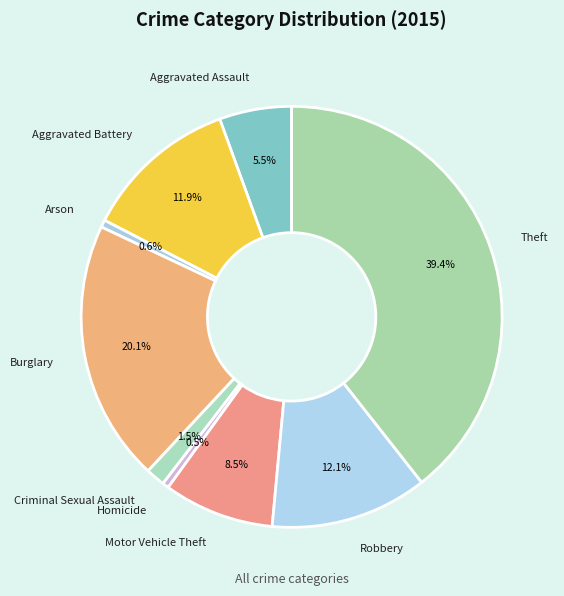

How many segments does this pie chart have?

9